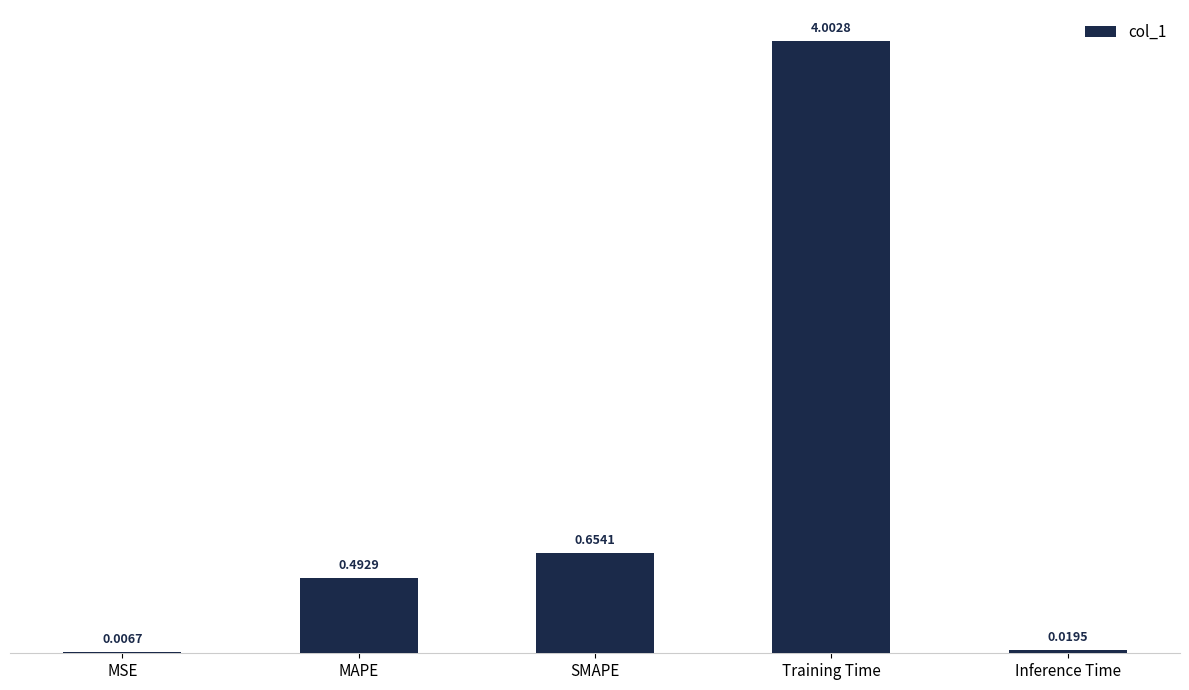

Where is the data nearest to the value 2?

SMAPE